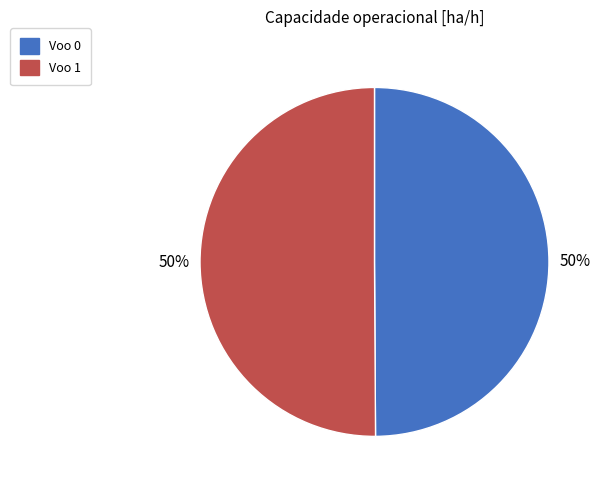

What percentage is the Voo 0 slice, to the nearest percent?

50%